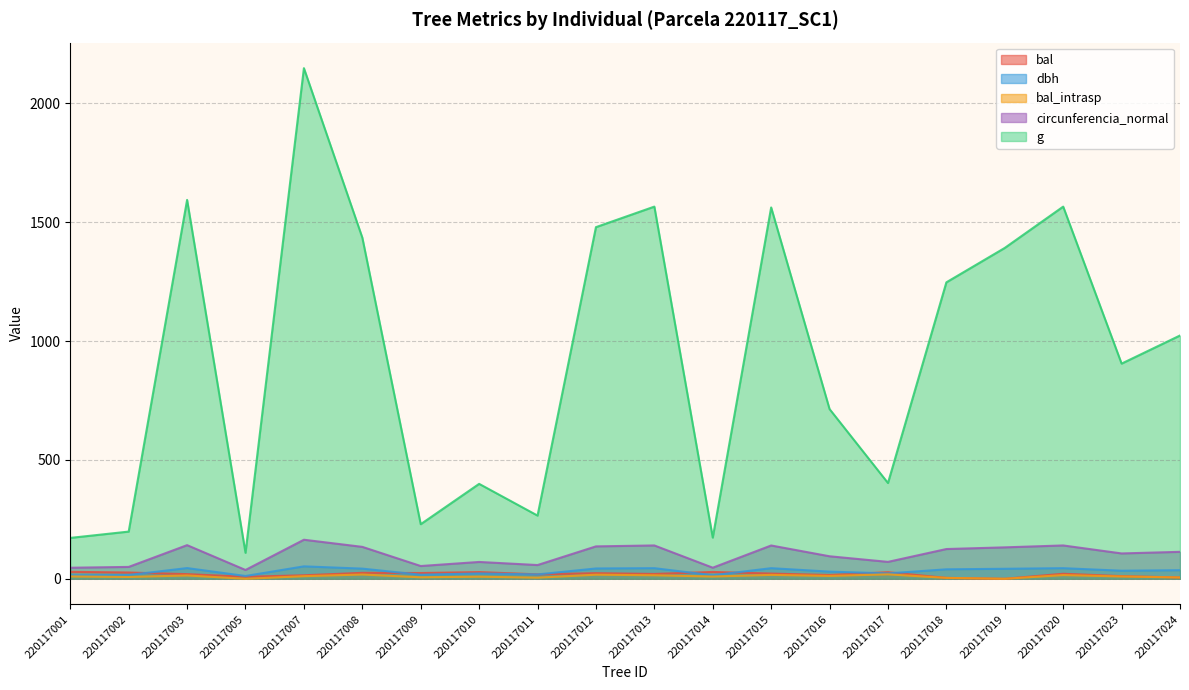

The value of g at 220117017 is 94.6. True or false?

False